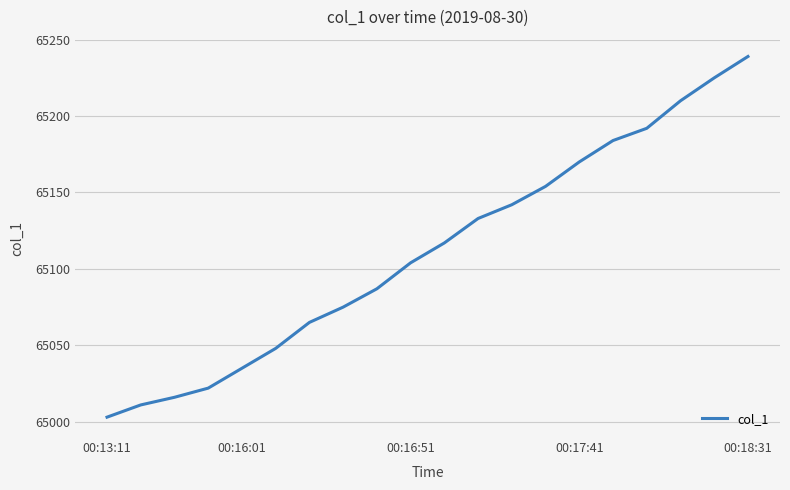

What is the minimum value shown in the chart?

65003